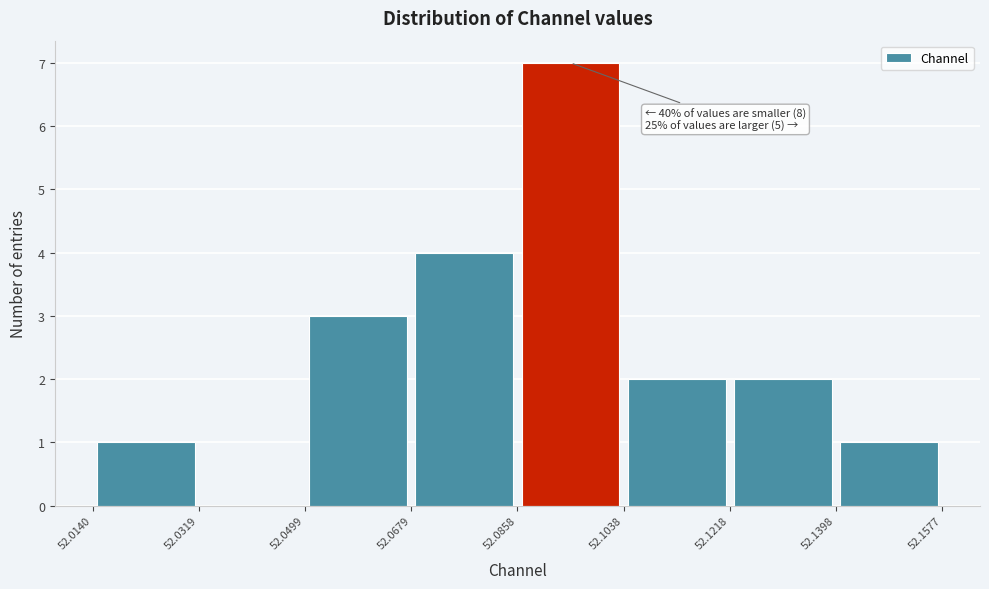

Over which range of the x-axis is the bar tallest?

52.0858 to 52.1038